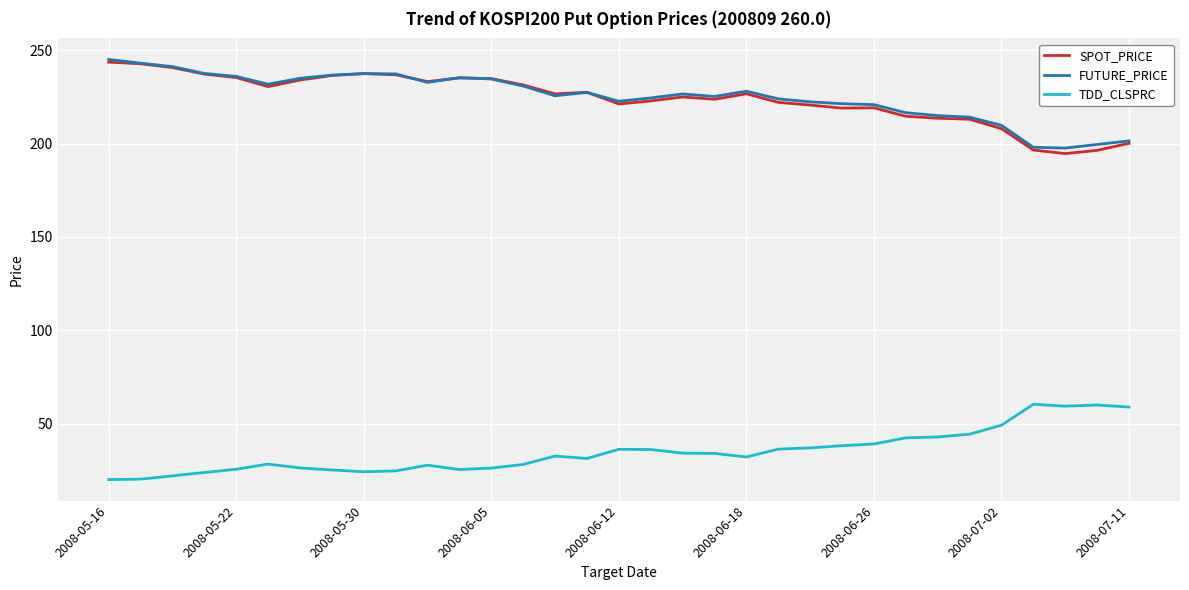

True or false: FUTURE_PRICE has more than 0 interior local peaks.

True